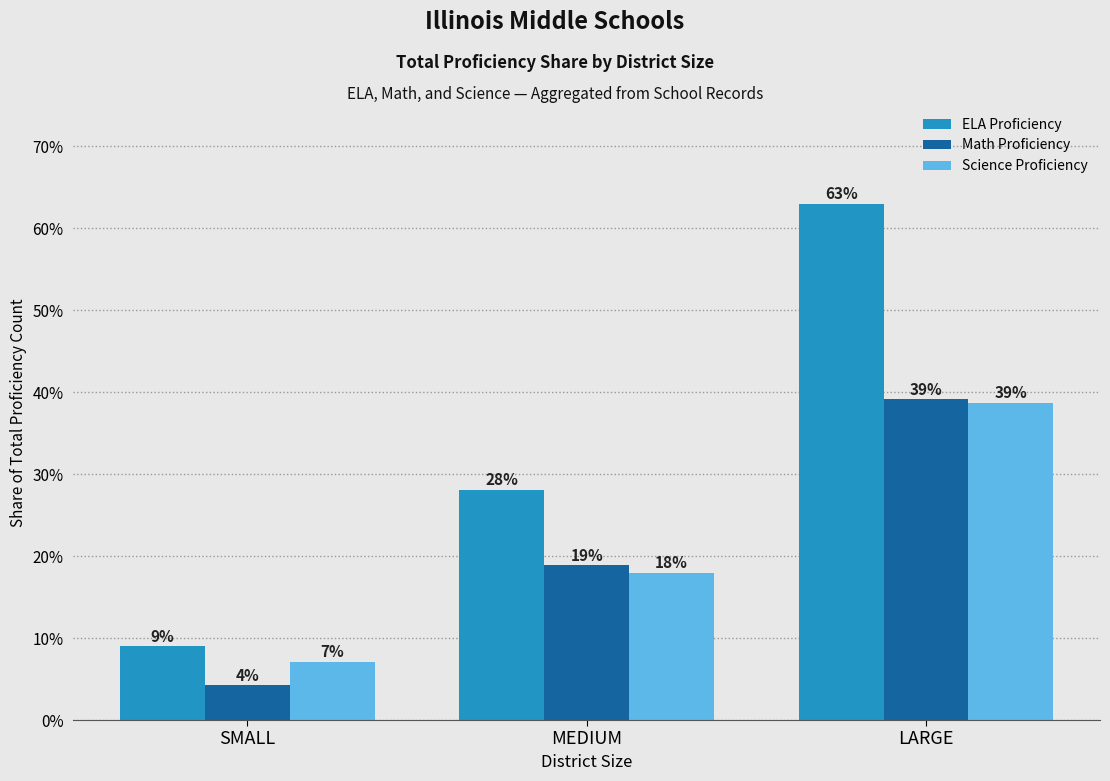

What are all the series names shown in the legend?

ELA Proficiency, Math Proficiency, Science Proficiency